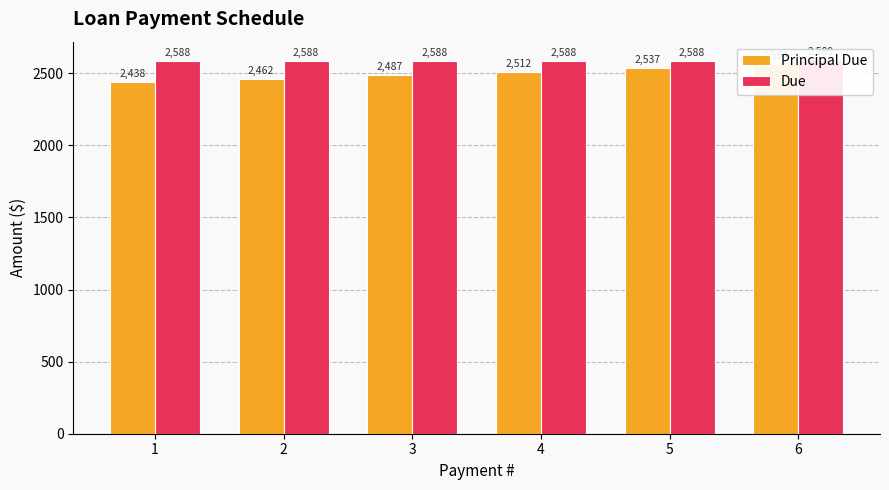

What is the highest value of the Due series?

2589.4